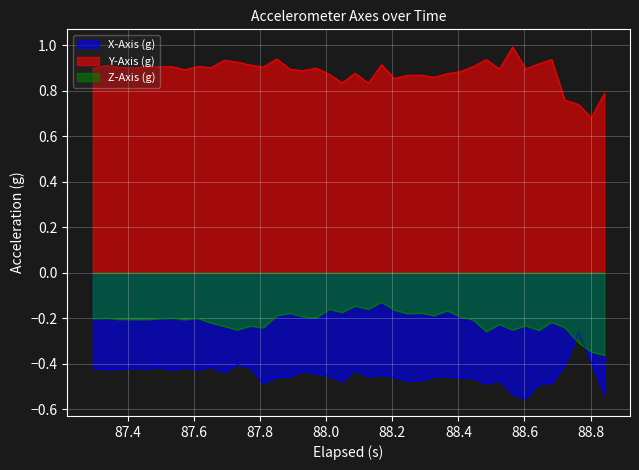

How many interior local peaks does the Y-Axis (g) series have?

13